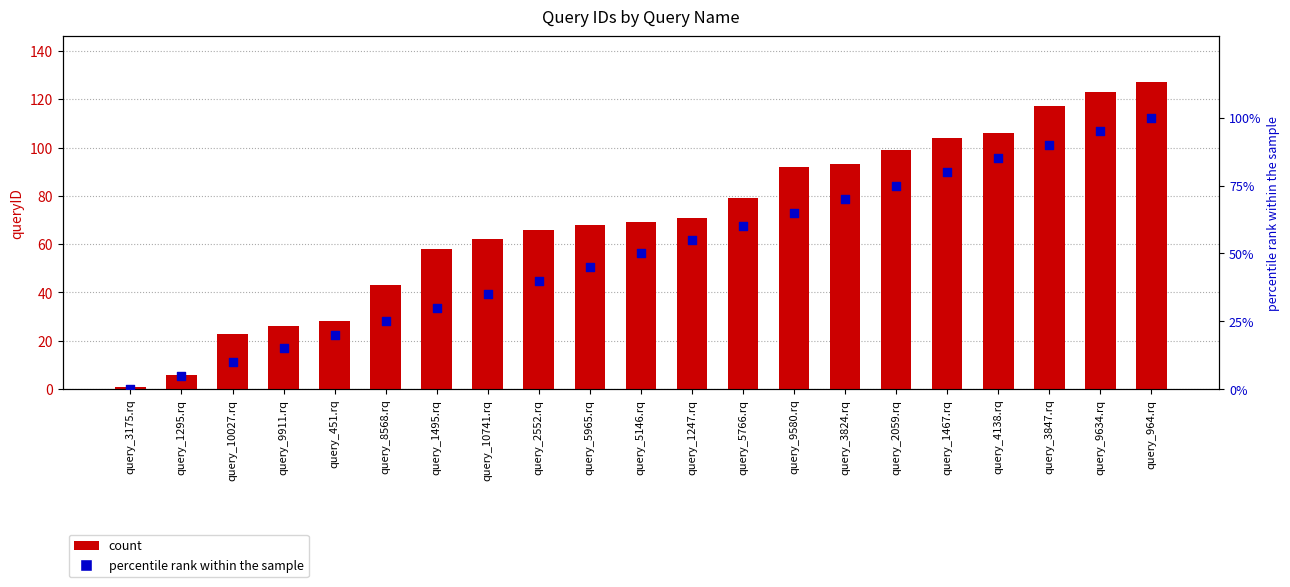

Which series has the widest spread of Y values?

queryID